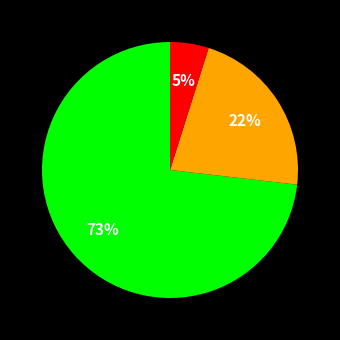

How many segments does this pie chart have?

3